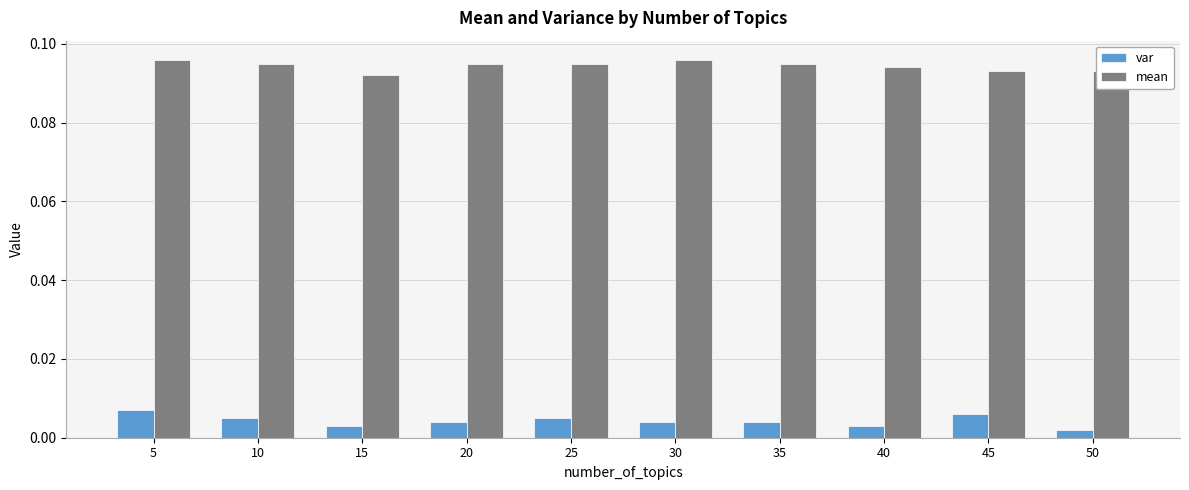

Which series has the largest total across all categories?

mean